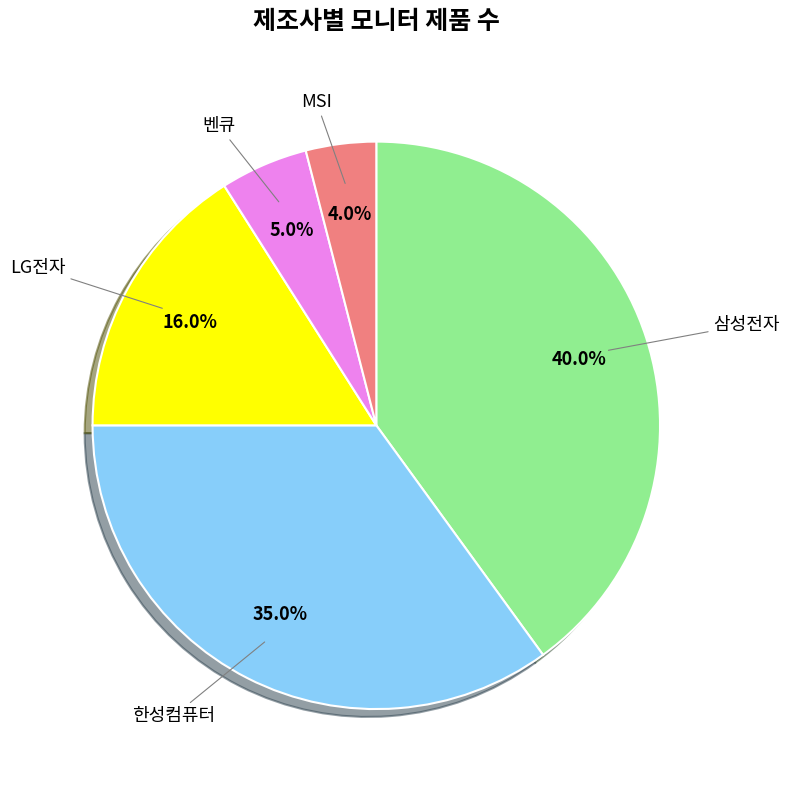

What percentage is the 삼성전자 slice, to the nearest percent?

40%